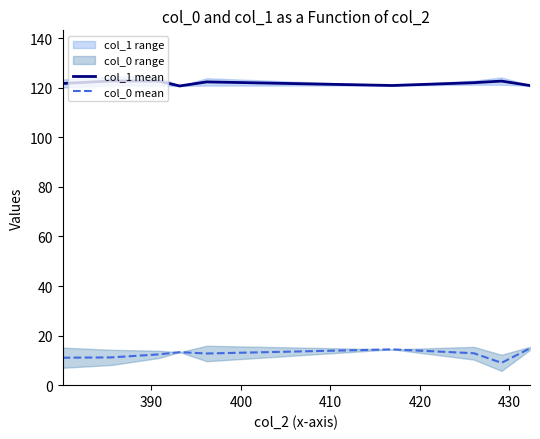

How many distinct data groups are displayed?

2